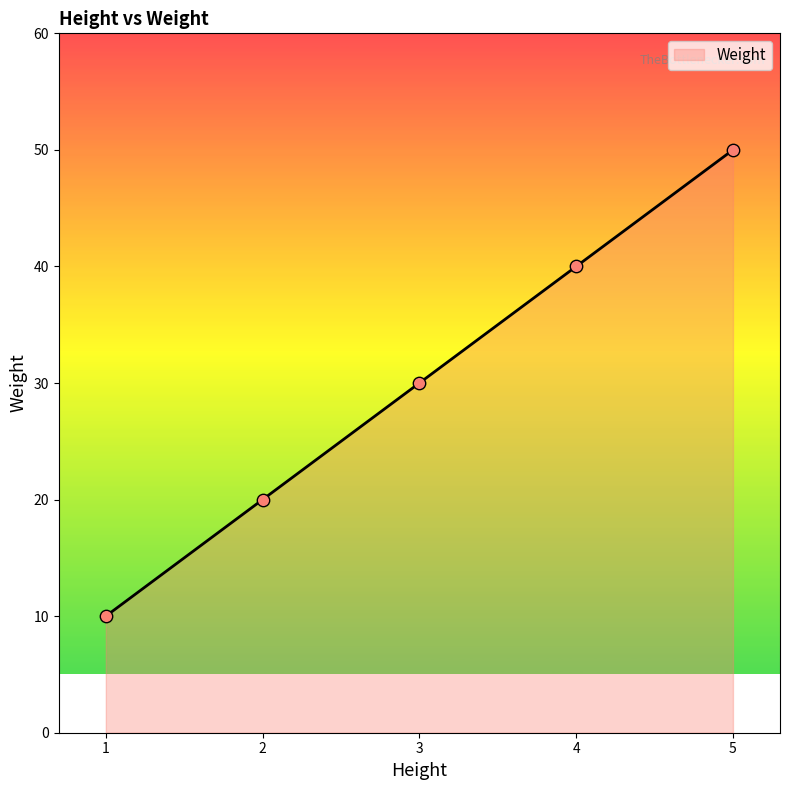

Approximately how many times larger is the value at 5 compared to 2?

2.5